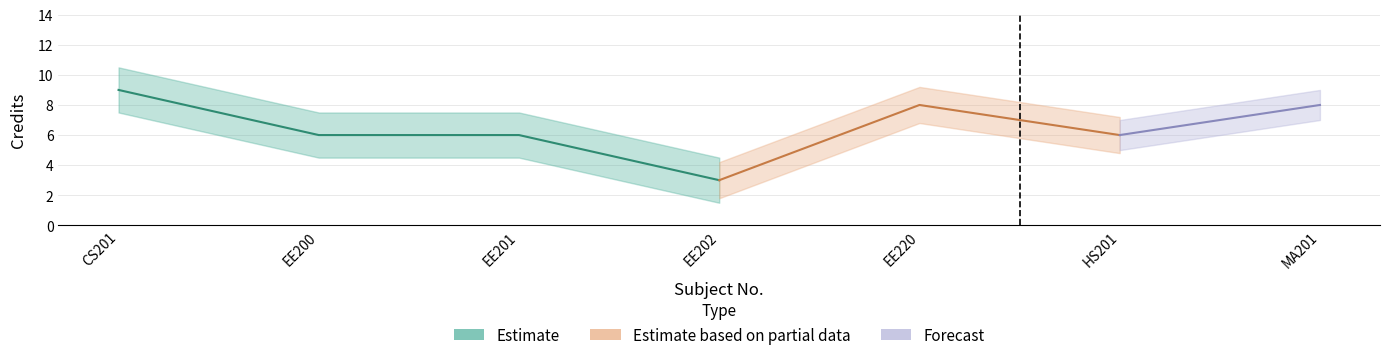

What is the difference between the values at 1 and 4?

6